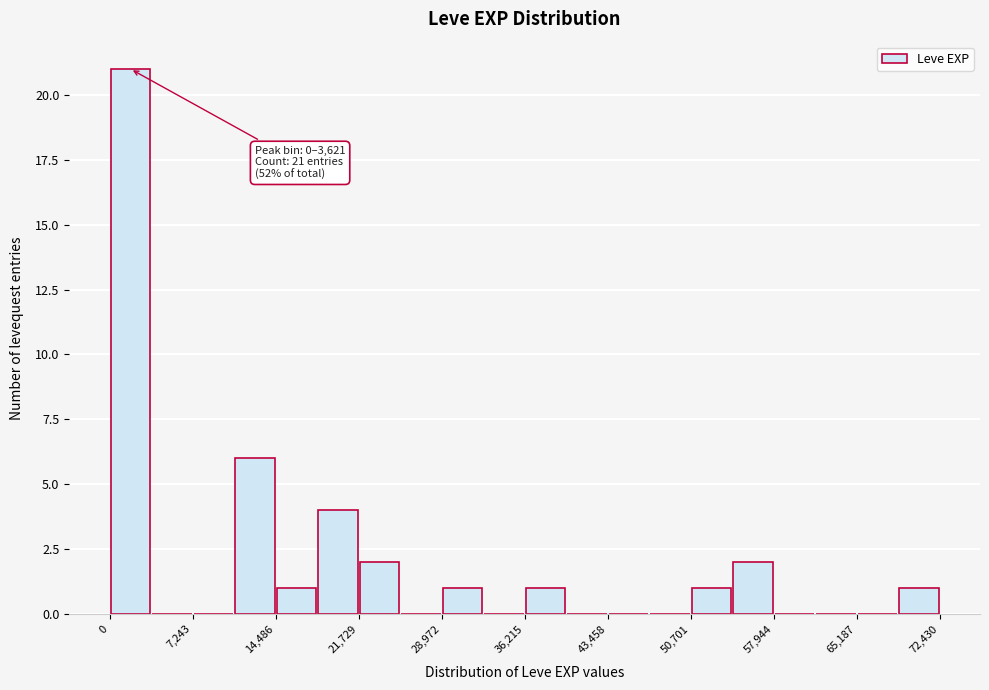

Around what value on the x-axis is the tallest bar? Give the approximate position of its centre, as read against the axis.

2000